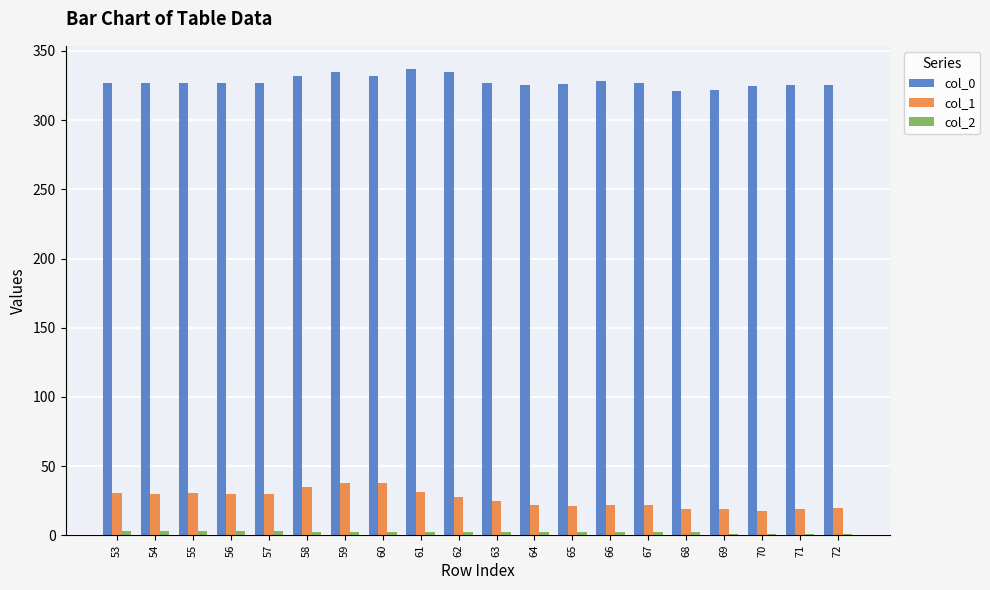

What is the sum of all col_1 values?

526.2